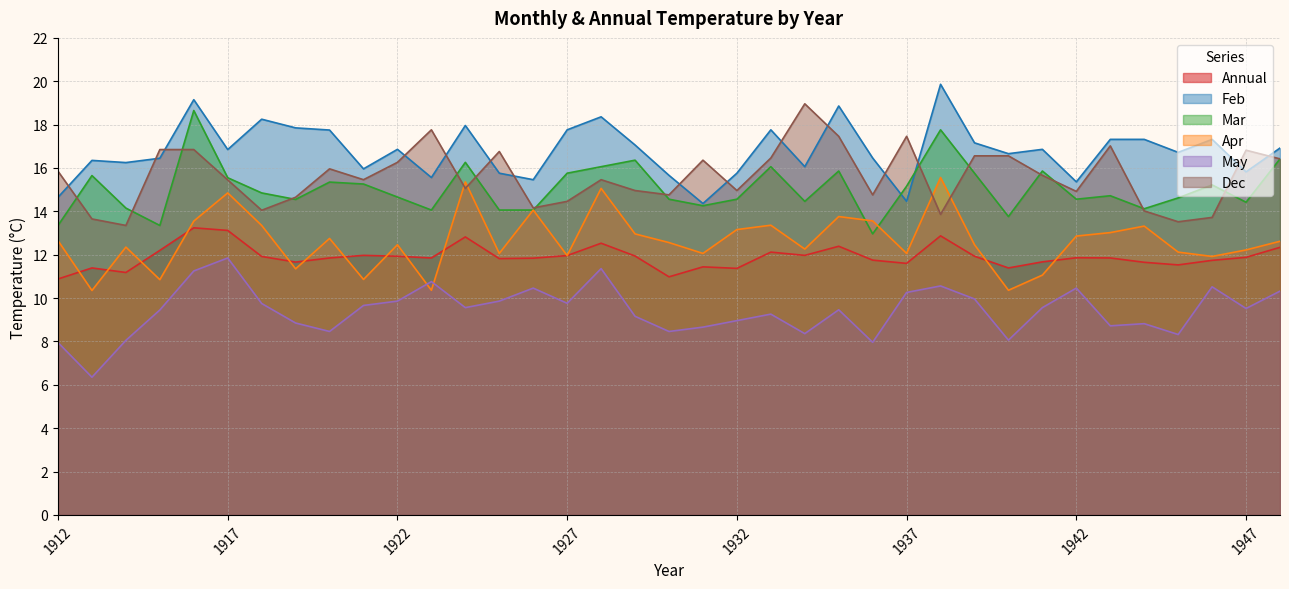

How many distinct data groups are displayed?

6